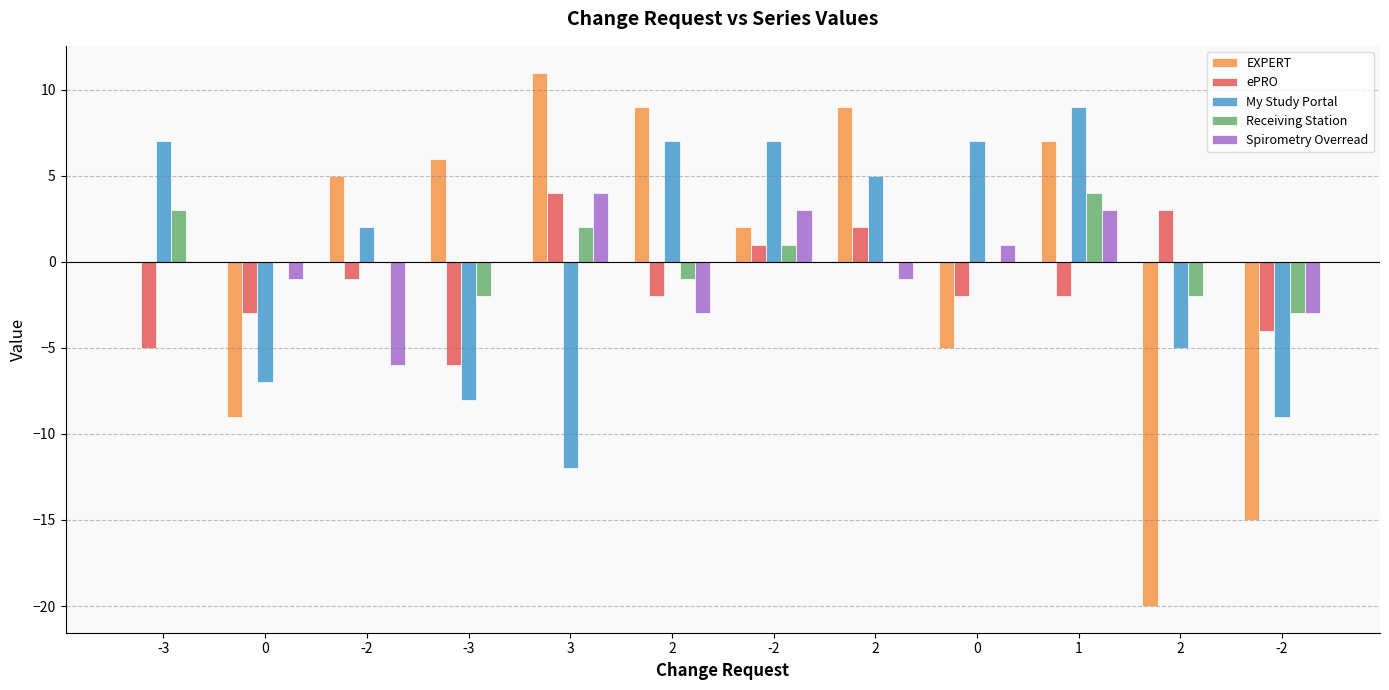

Reading left to right, extract all data points from this chart.

EXPERT: -3=0	0=-9	-2=5	-3=6	3=11	2=9	-2=2	2=9	0=-5	1=7	2=-20	-2=-15
ePRO: -3=-5	0=-3	-2=-1	-3=-6	3=4	2=-2	-2=1	2=2	0=-2	1=-2	2=3	-2=-4
My Study Portal: -3=7	0=-7	-2=2	-3=-8	3=-12	2=7	-2=7	2=5	0=7	1=9	2=-5	-2=-9
Receiving Station: -3=3	0=0	-2=0	-3=-2	3=2	2=-1	-2=1	2=0	0=0	1=4	2=-2	-2=-3
Spirometry Overread: -3=0	0=-1	-2=-6	-3=0	3=4	2=-3	-2=3	2=-1	0=1	1=3	2=0	-2=-3